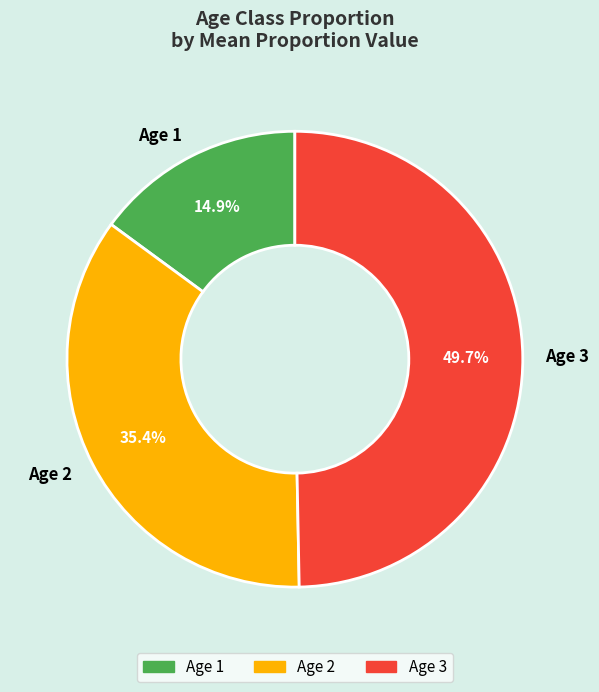

Rank the categories by value from lowest to highest.

Age 1, Age 2, Age 3